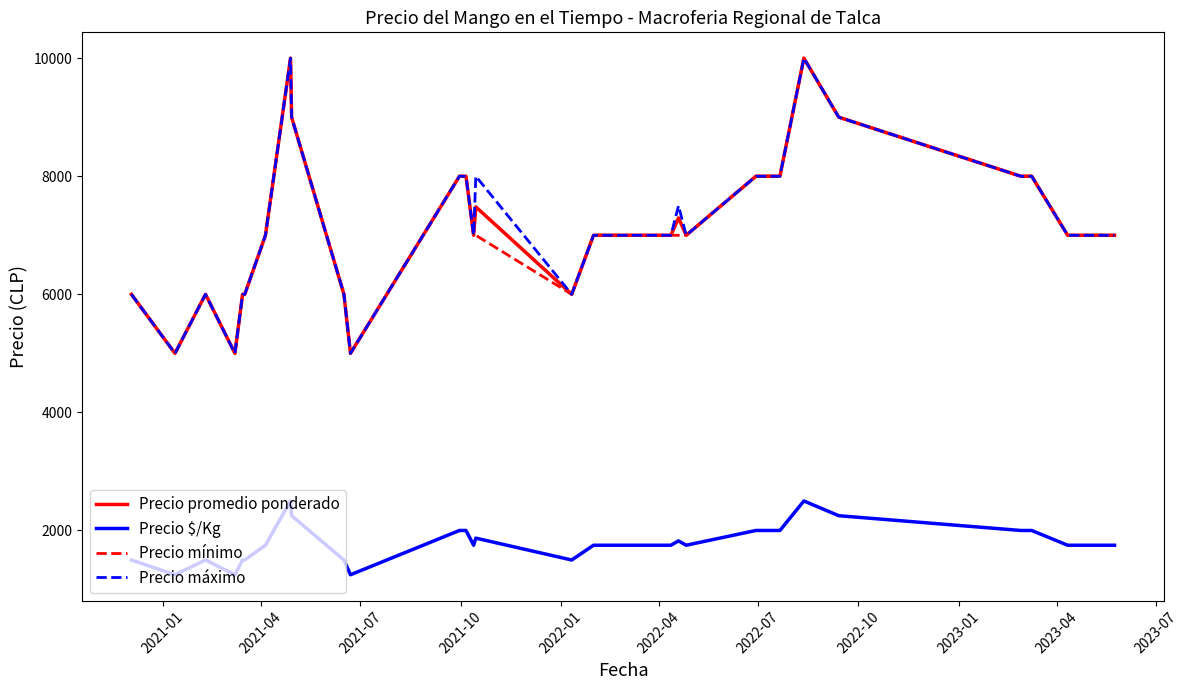

What is the smallest value displayed?

1250